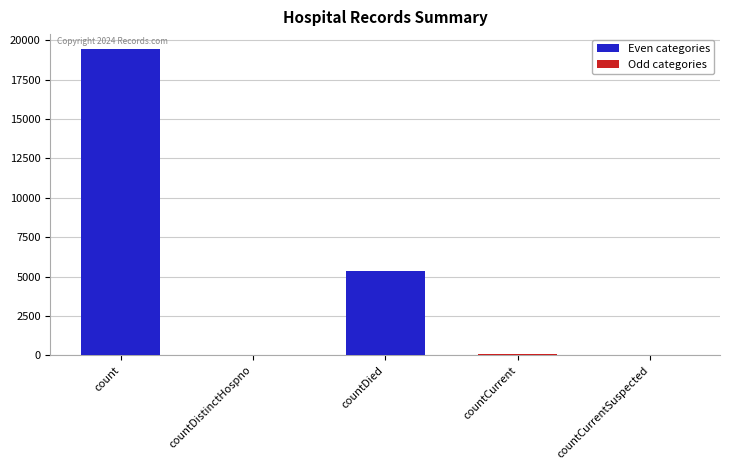

The chart shows a value of 6816 at count. True or false?

False